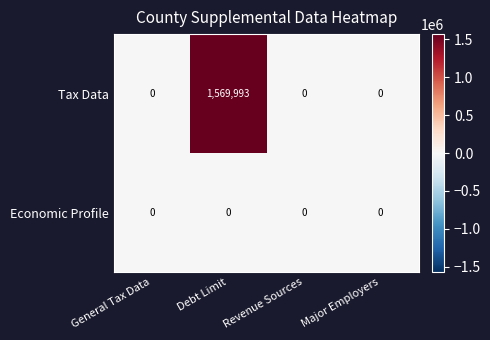

Between Debt Limit and Major Employers, which series saw the biggest shift?

Tax Data